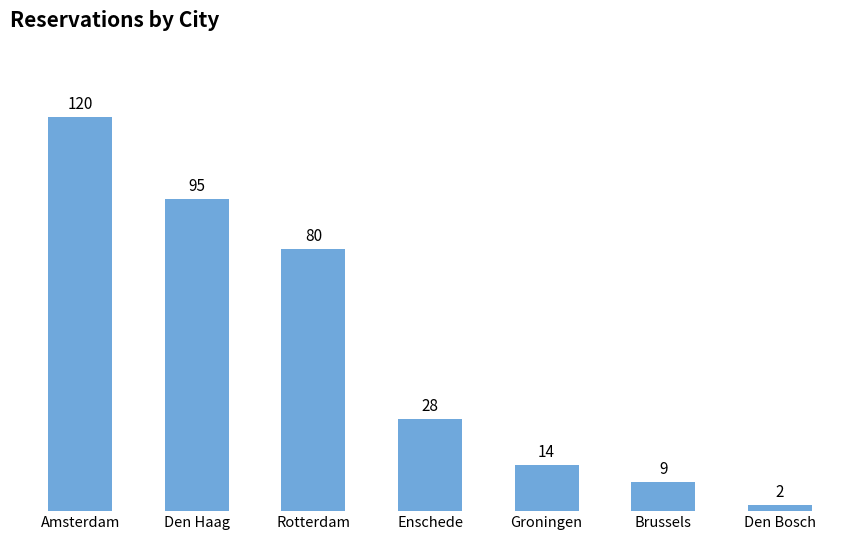

The chart shows a value of 10 at Enschede. True or false?

False